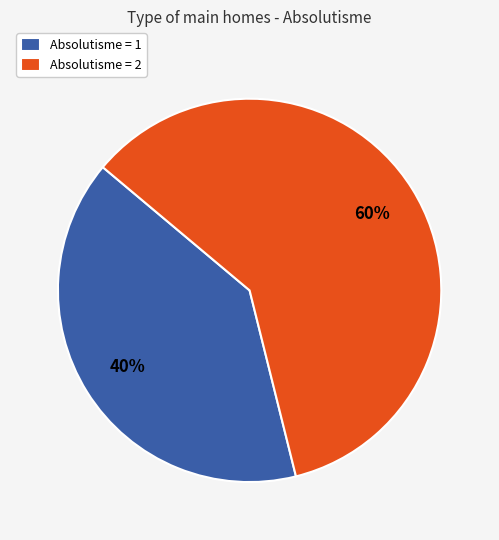

Rank the categories by value from highest to lowest.

Absolutisme = 2, Absolutisme = 1